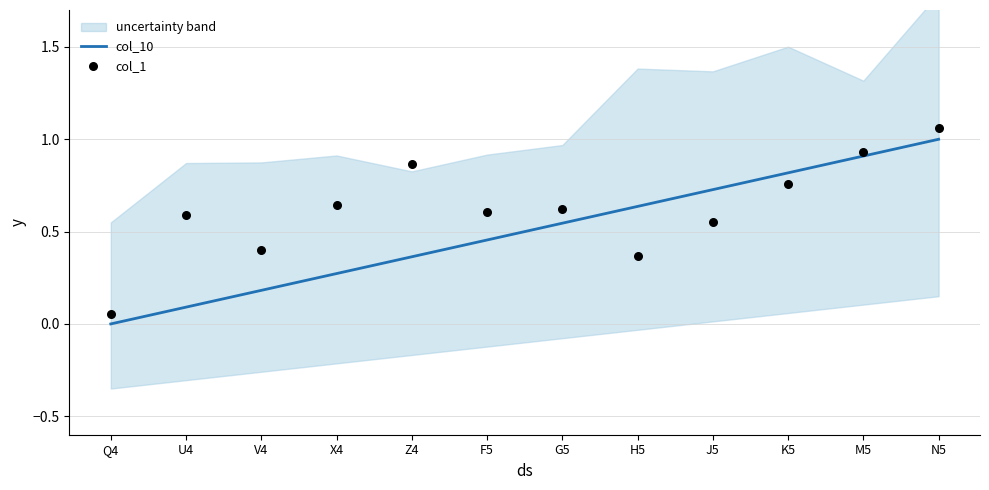

What are all the series names shown in the legend?

col_10, col_1